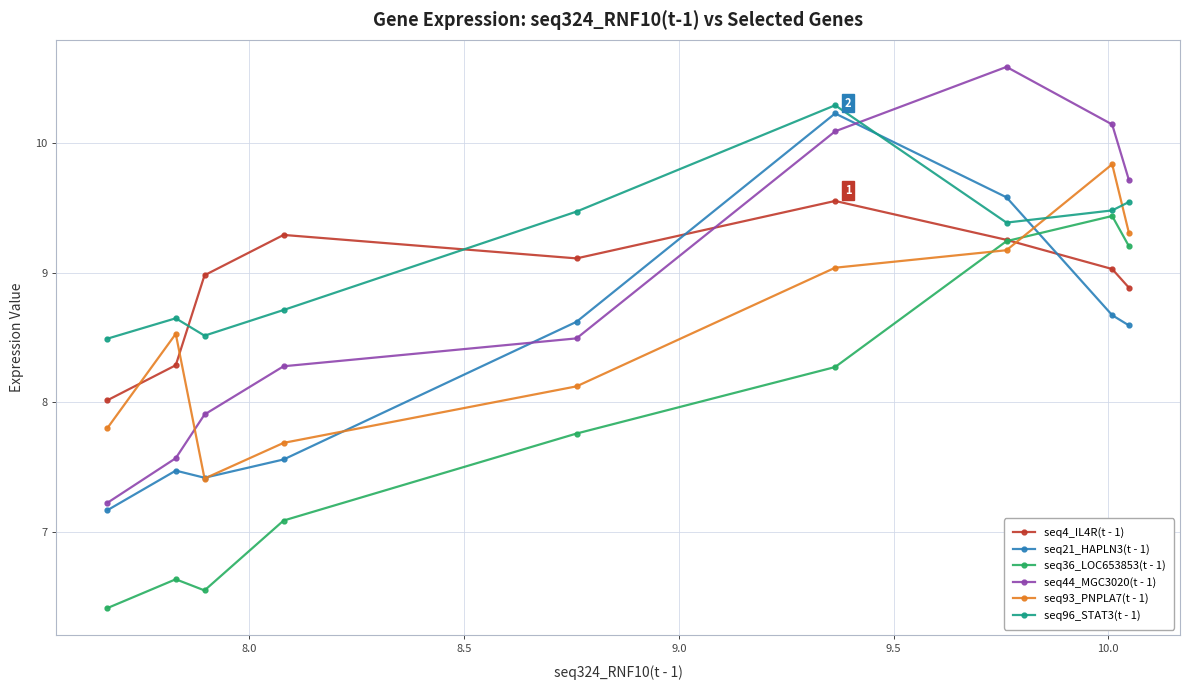

How many times do seq93_PNPLA7(t - 1) and seq44_MGC3020(t - 1) cross each other?

1